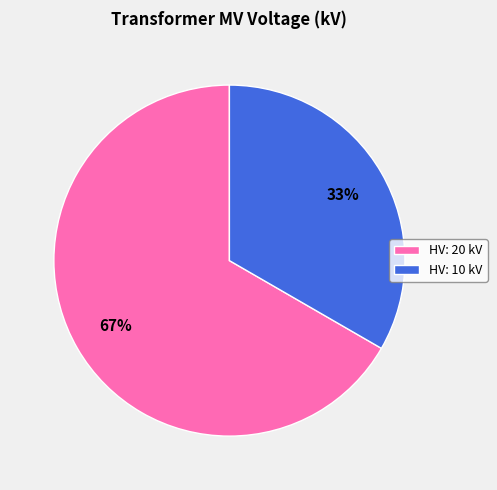

Rank the categories by value from lowest to highest.

HV: 10 kV, HV: 20 kV